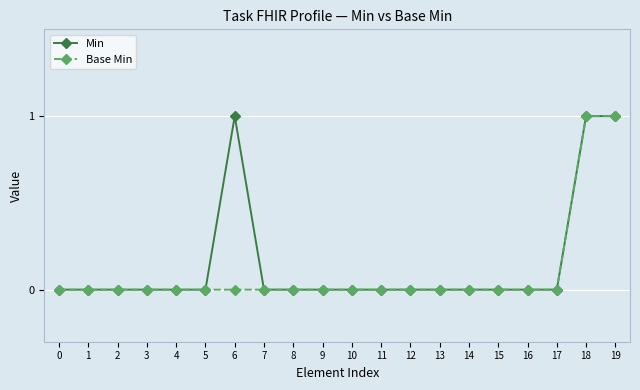

Reading left to right, what are all the values shown in this chart?

Min: 0=0	1=0	2=0	3=0	4=0	5=0	6=1	7=0	8=0	9=0	10=0	11=0	12=0	13=0	14=0	15=0	16=0	17=0	18=1	19=1
Base Min: 0=0	1=0	2=0	3=0	4=0	5=0	6=0	7=0	8=0	9=0	10=0	11=0	12=0	13=0	14=0	15=0	16=0	17=0	18=1	19=1